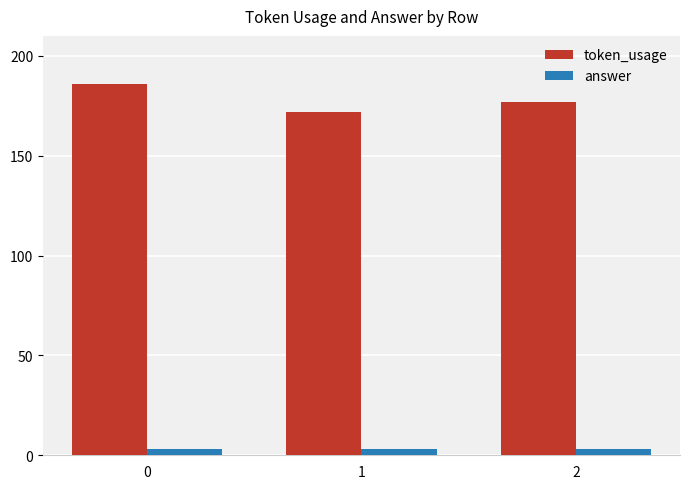

Reading left to right, extract all data points from this chart.

token_usage: 186	172	177
answer: 3	3	3